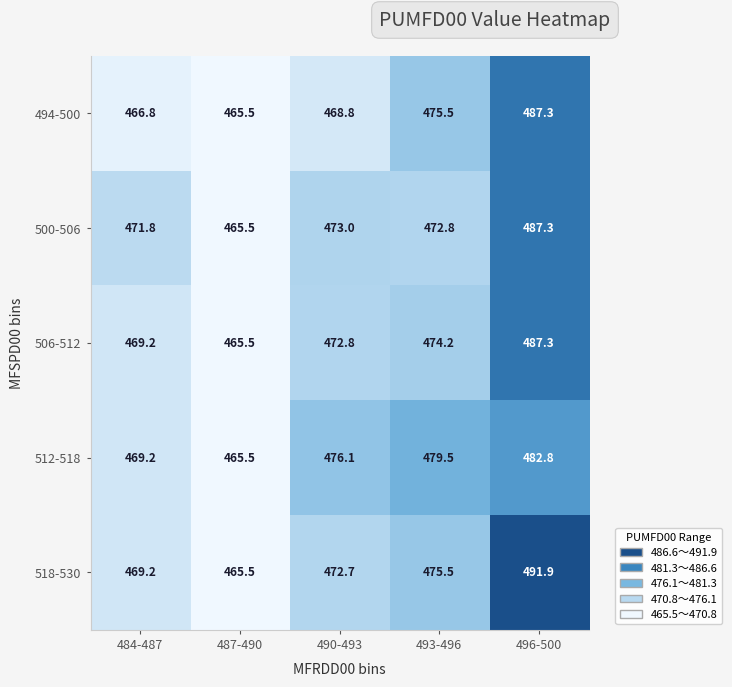

At how many categories does at least one series exceed 467?

4